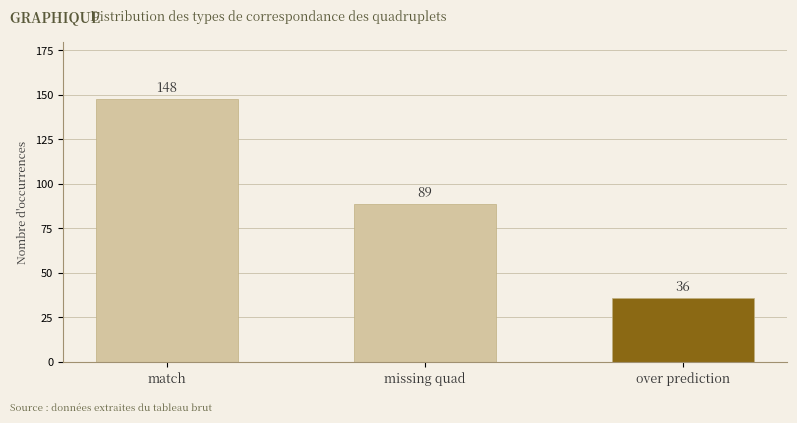

At which category does the chart reach its peak across all series?

match